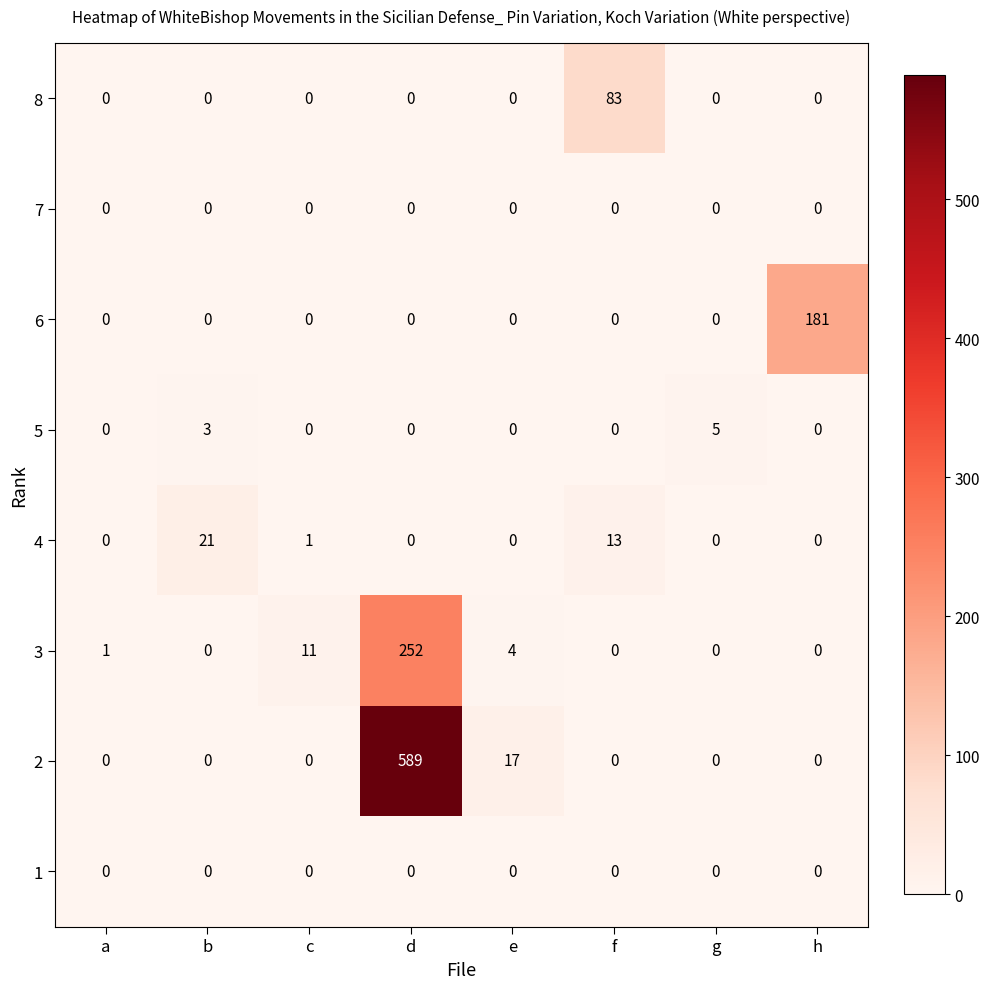

Which series has the widest spread of values?

2